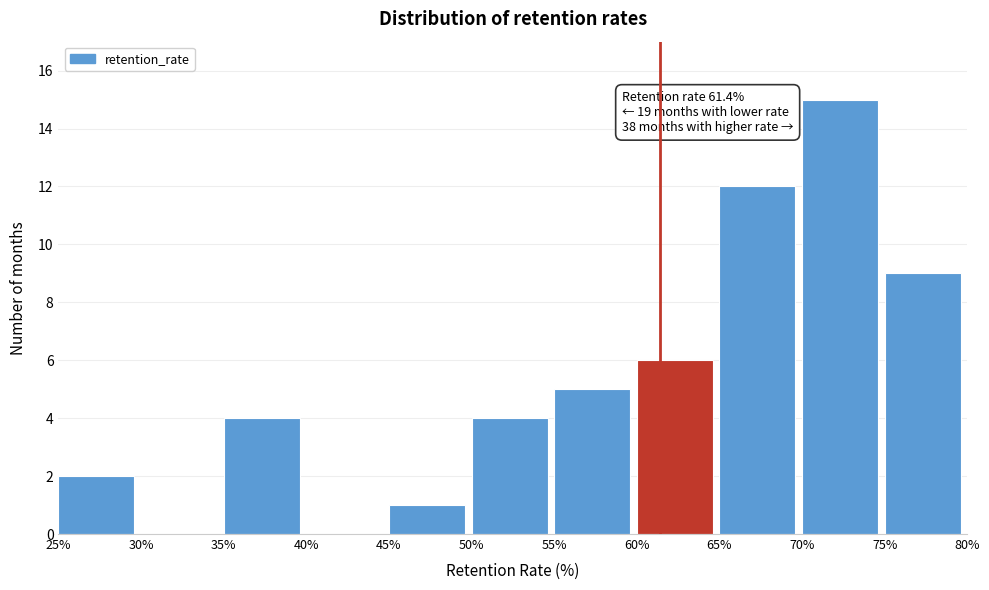

Over which range of the x-axis is the bar tallest?

70% to 75%